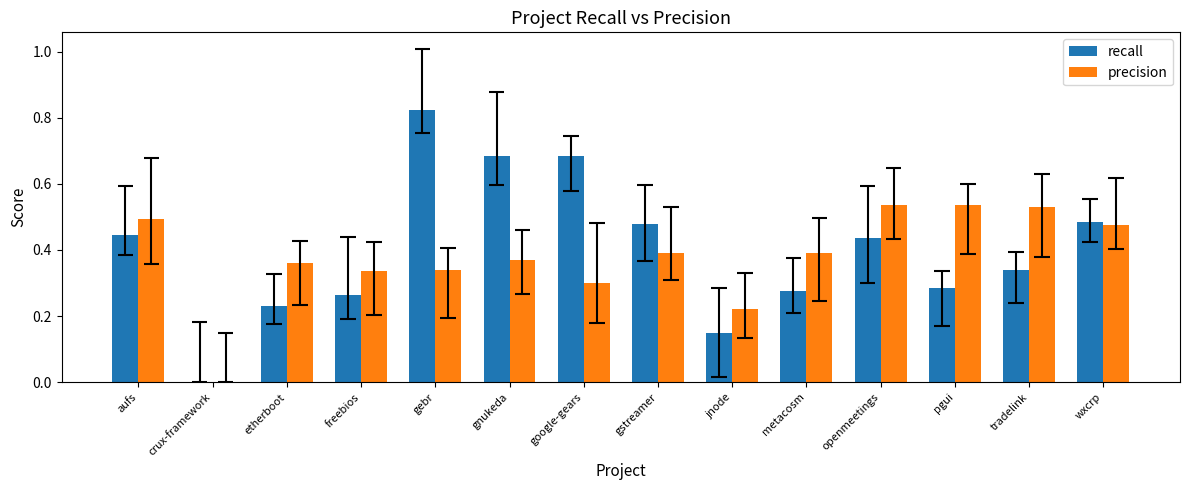

What is the greatest value displayed?

0.8